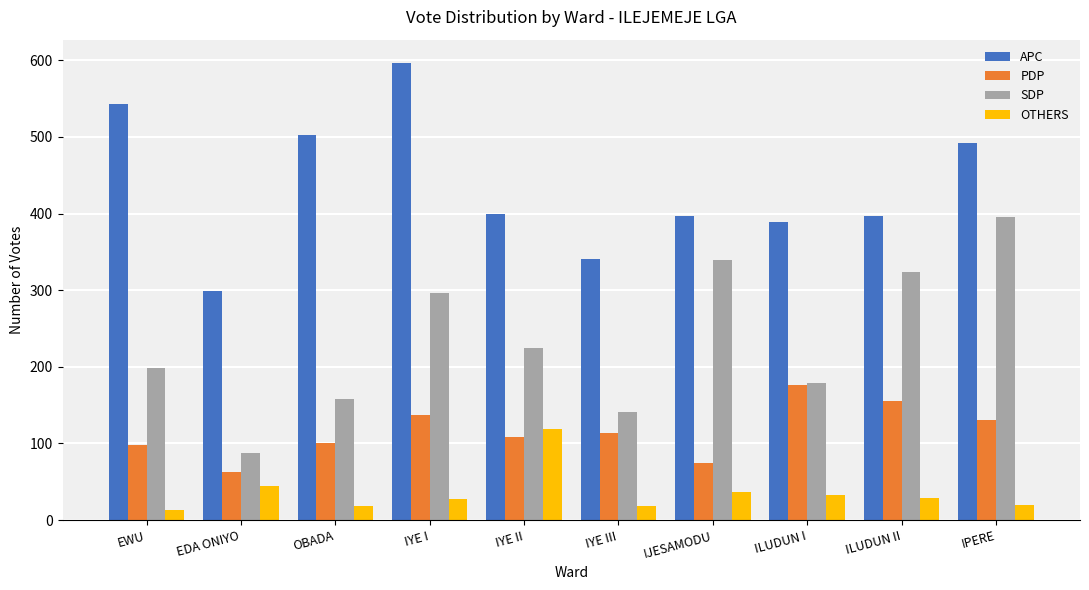

Which series has the largest range (max minus min)?

SDP